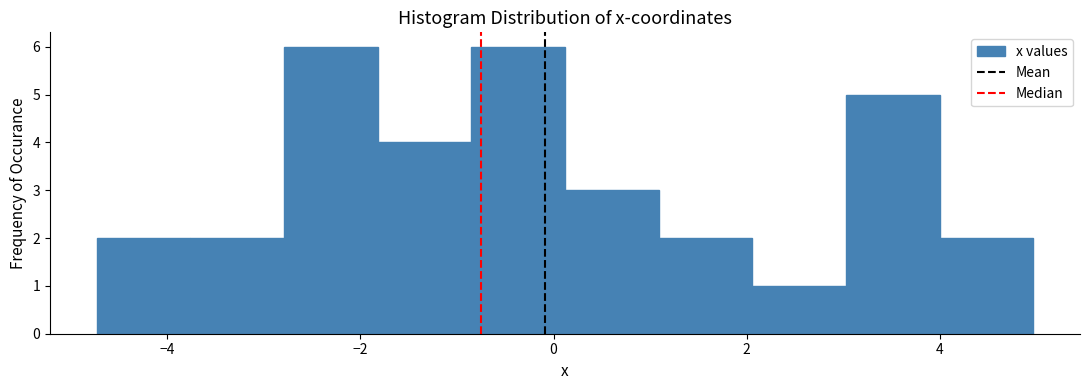

How tall is the bar that spans 2.0 to 3.0 on the x-axis? Neither the bar edges nor the heights are printed on the chart, so give them approximately, as read against the axes.

1